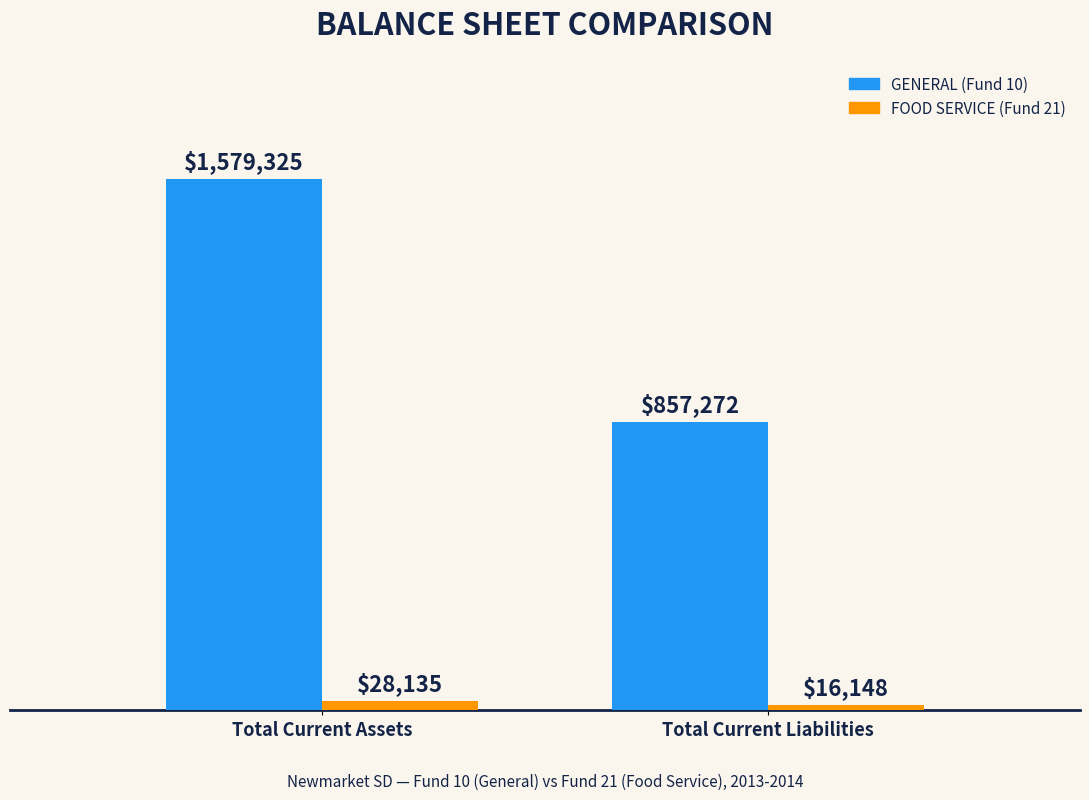

Does the chart contain stacked bars?

No